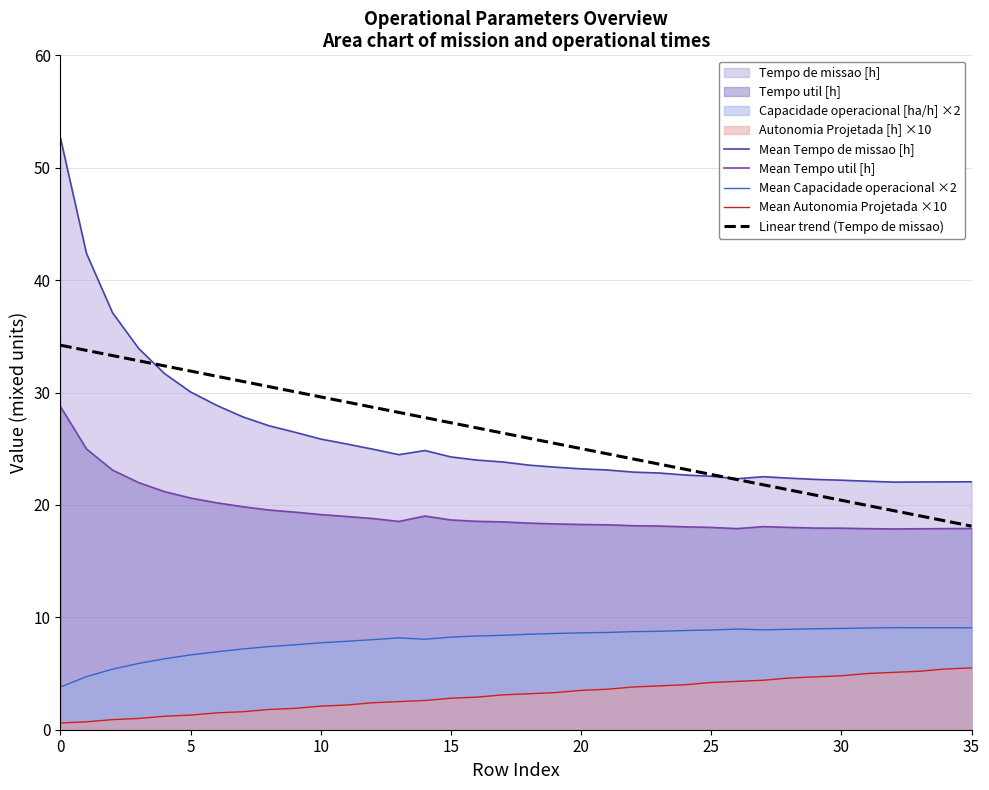

What is the sum of the Mean Autonomia Projetada ×10 values at 8 and 14?

4.4